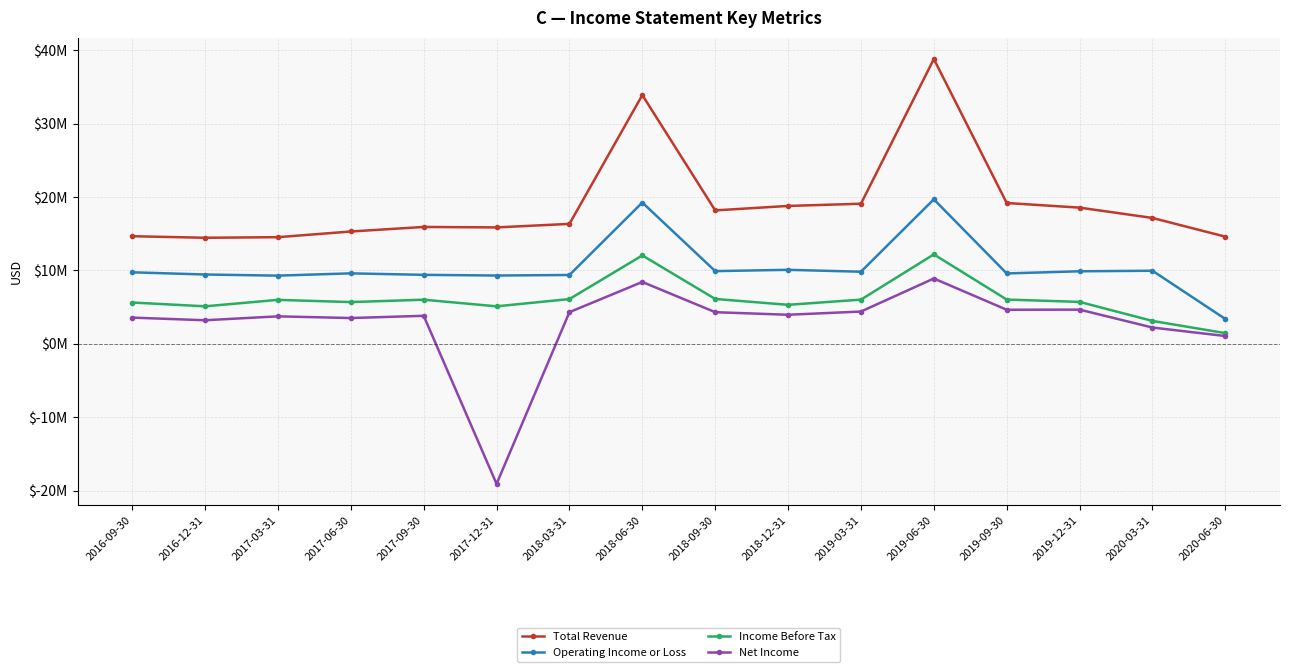

Where is the first local maximum for Net Income?

2017-03-31